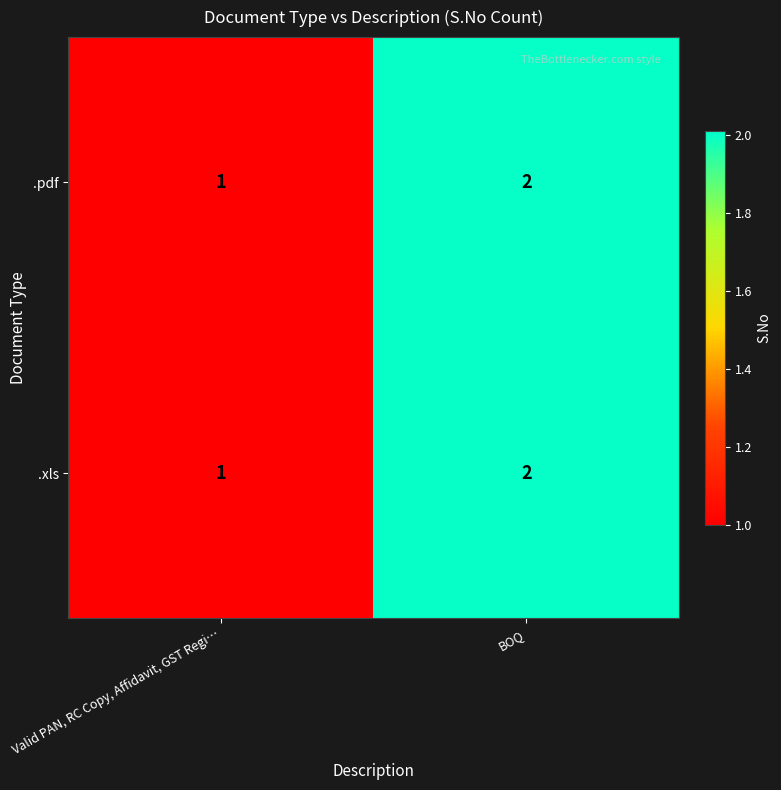

Is it true that .pdf equals 2 at BOQ?

True